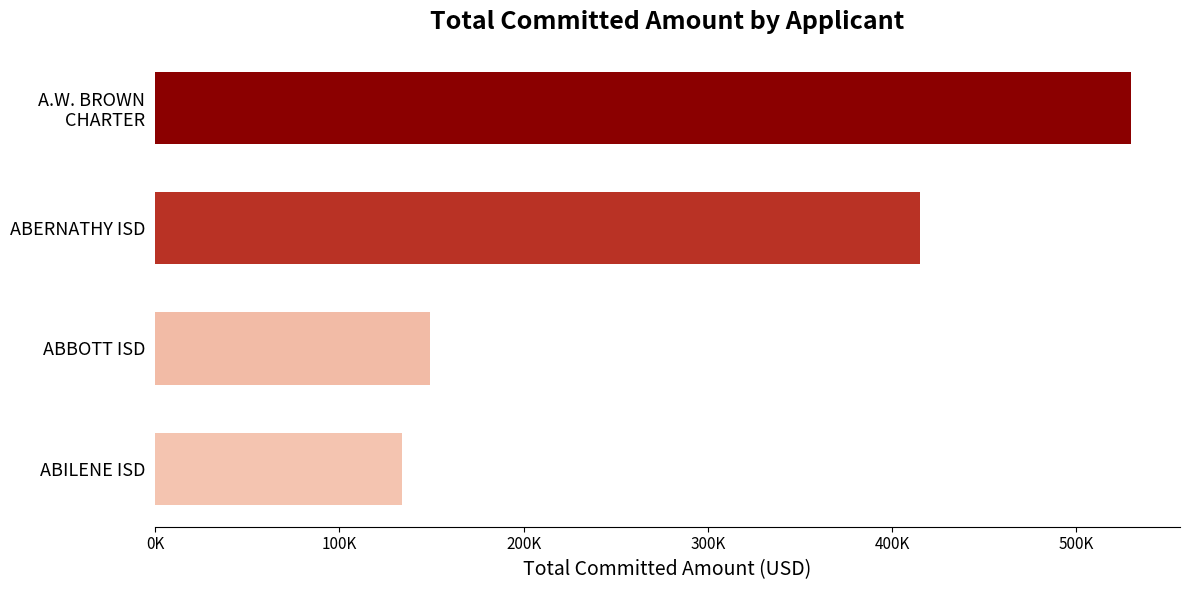

Are the bars horizontal?

Yes